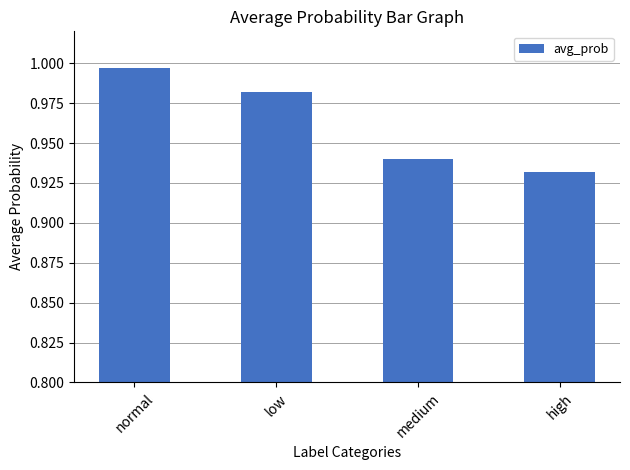

What position from the left is high?

4